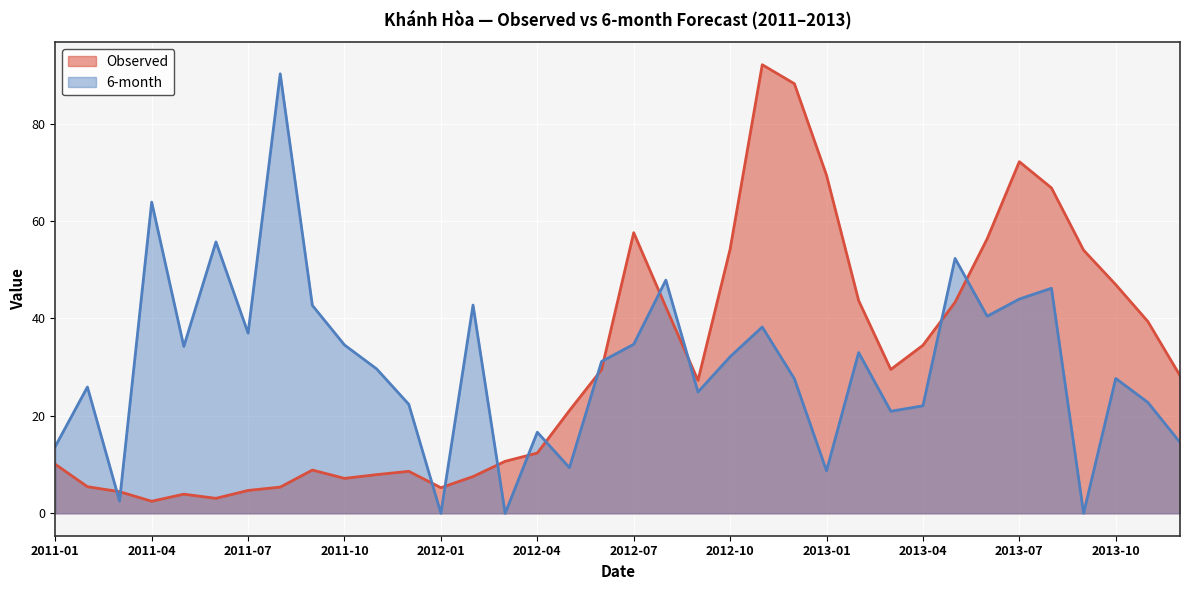

What is the value of the Observed point at the 1st from the left?

10.1